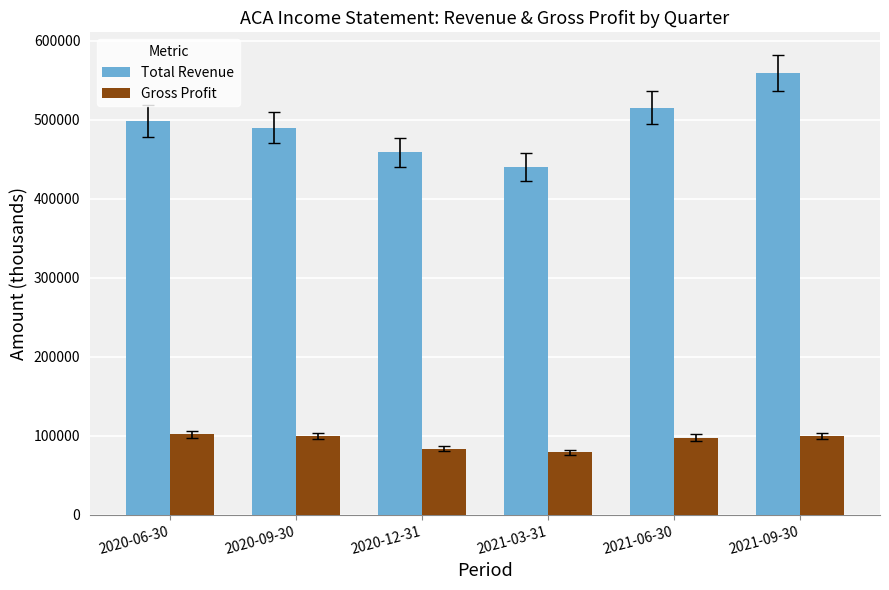

Which series has the widest spread of values?

Total Revenue